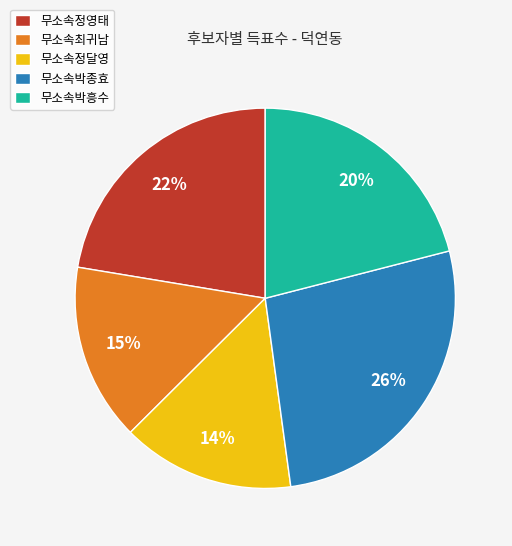

Rank the categories by value from lowest to highest.

무소속정달영, 무소속최귀남, 무소속박흥수, 무소속정영태, 무소속박종효